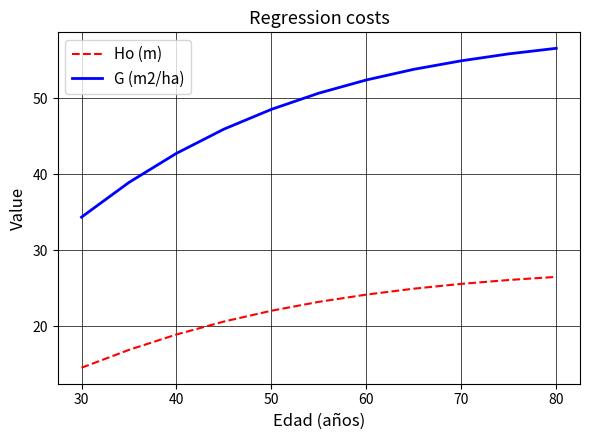

What is the sum of all G (m2/ha) values?

534.5